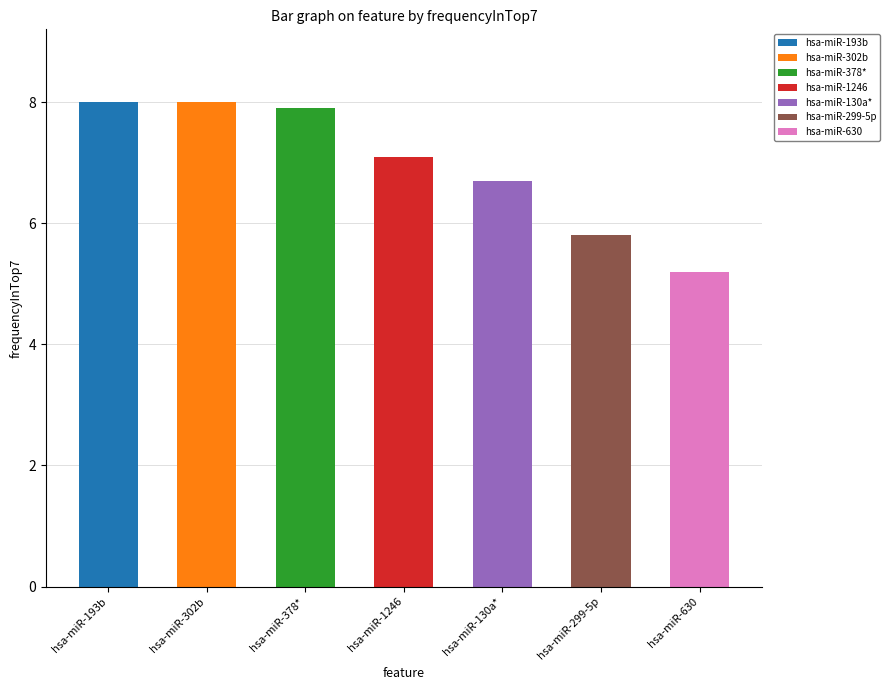

What is the label of the 5th bar from the left?

hsa-miR-130a*